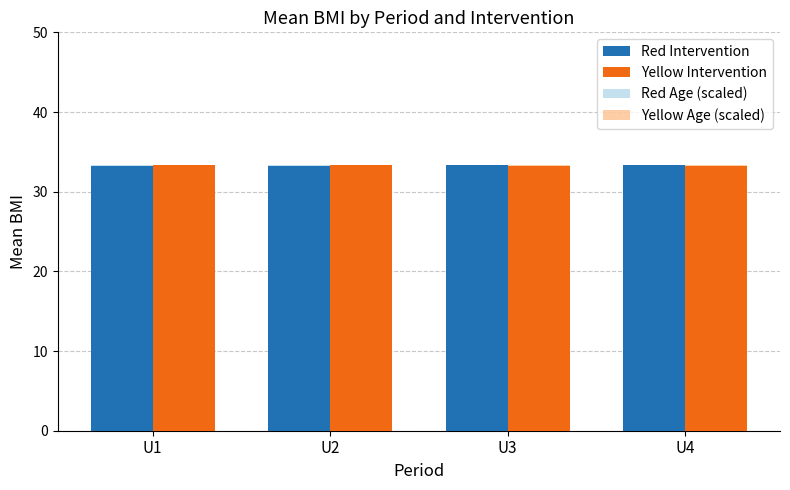

What is the total value across all series at U1?

132.7